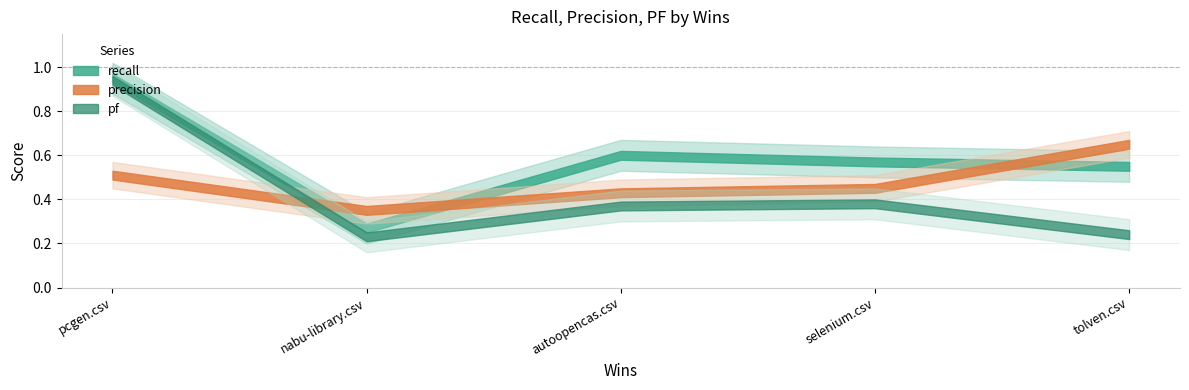

What is the average value of the recall series?

0.6